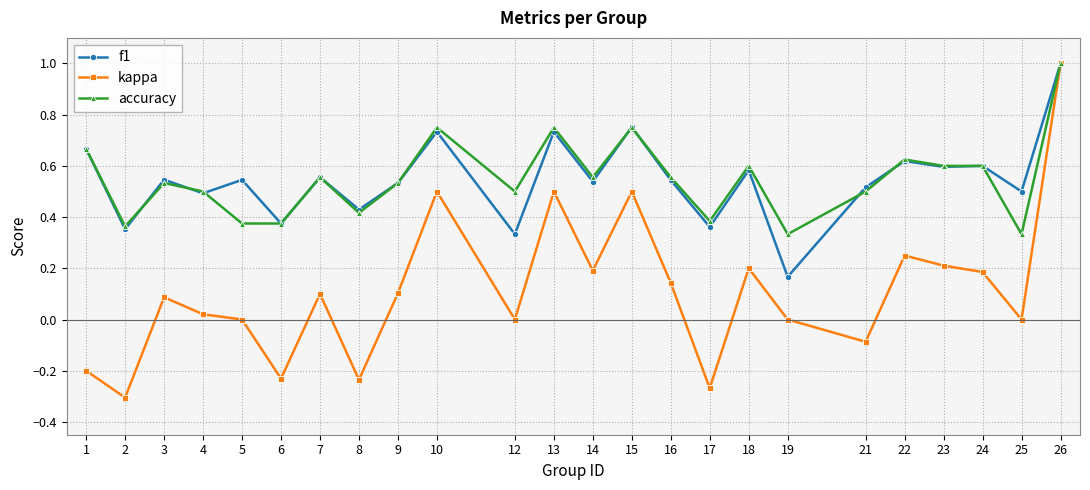

Which series has the widest spread of values?

kappa